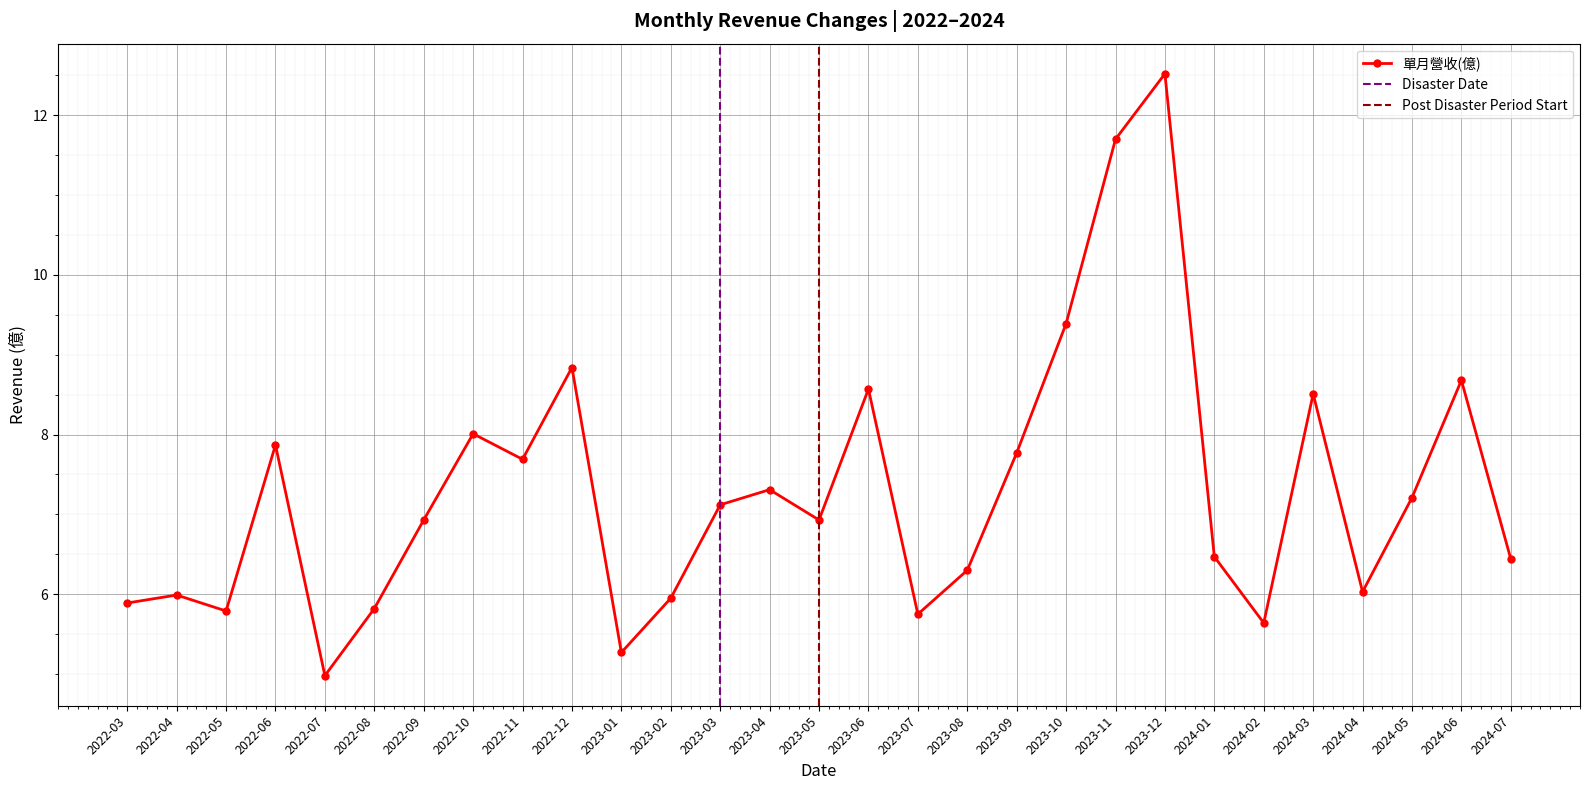

Reading left to right, extract all data points from this chart.

2022-03=5.9	2022-04=6.0	2022-05=5.8	2022-06=7.9	2022-07=5.0	2022-08=5.8	2022-09=6.9	2022-10=8.0	2022-11=7.7	2022-12=8.8	2023-01=5.3	2023-02=6.0	2023-03=7.1	2023-04=7.3	2023-05=6.9	2023-06=8.6	2023-07=5.8	2023-08=6.3	2023-09=7.8	2023-10=9.4	2023-11=11.7	2023-12=12.5	2024-01=6.5	2024-02=5.6	2024-03=8.5	2024-04=6.0	2024-05=7.2	2024-06=8.7	2024-07=6.4